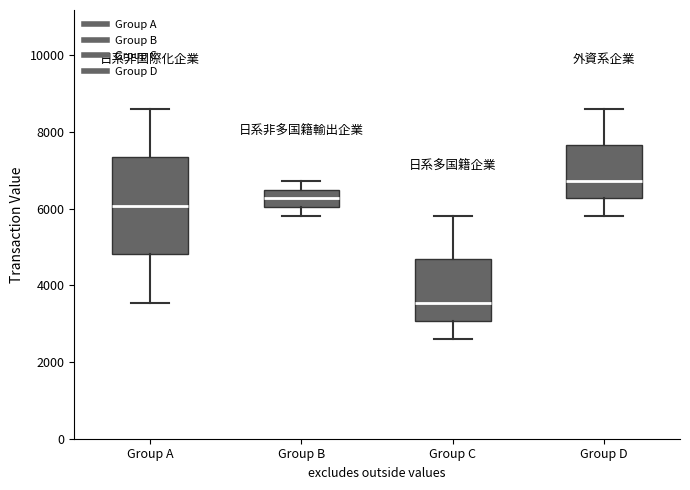

Reading left to right, transcribe this box plot: for each box, give where its median line is, the range the box spans, and where its two whiskers end, as read against the y-axis. The values are not printed on the chart, so give them approximately, as read against the axis.

Group A: median 6000, box 4800 to 7400, whiskers 3600 to 8600
Group B: median 6200, box 6000 to 6400, whiskers 5800 to 6800
Group C: median 3600, box 3000 to 4600, whiskers 2600 to 5800
Group D: median 6800, box 6200 to 7600, whiskers 5800 to 8600